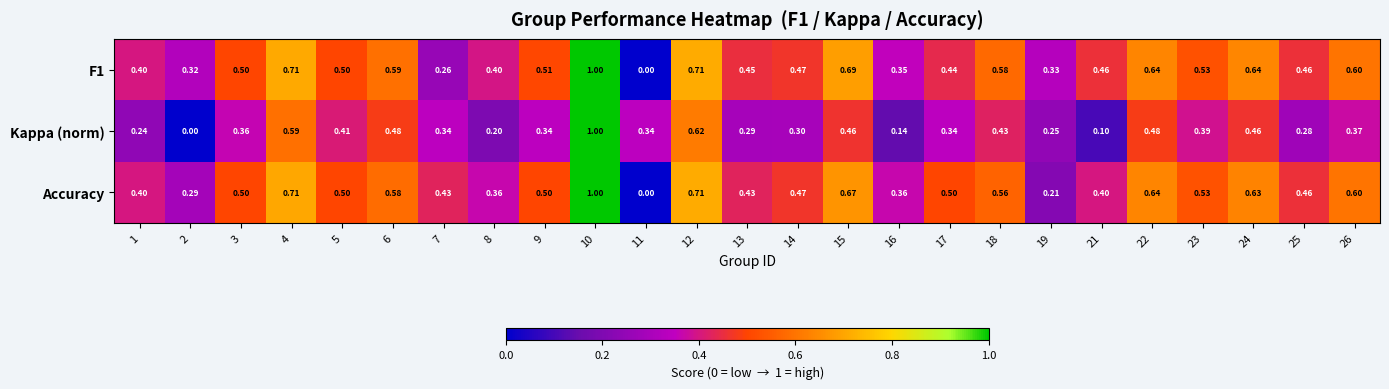

Is the value of F1 at 11 greater than the value of Accuracy at 25?

No